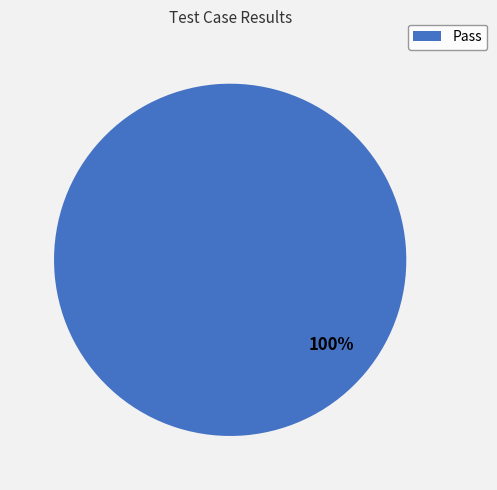

What percentage is the Pass slice, to the nearest percent?

100%